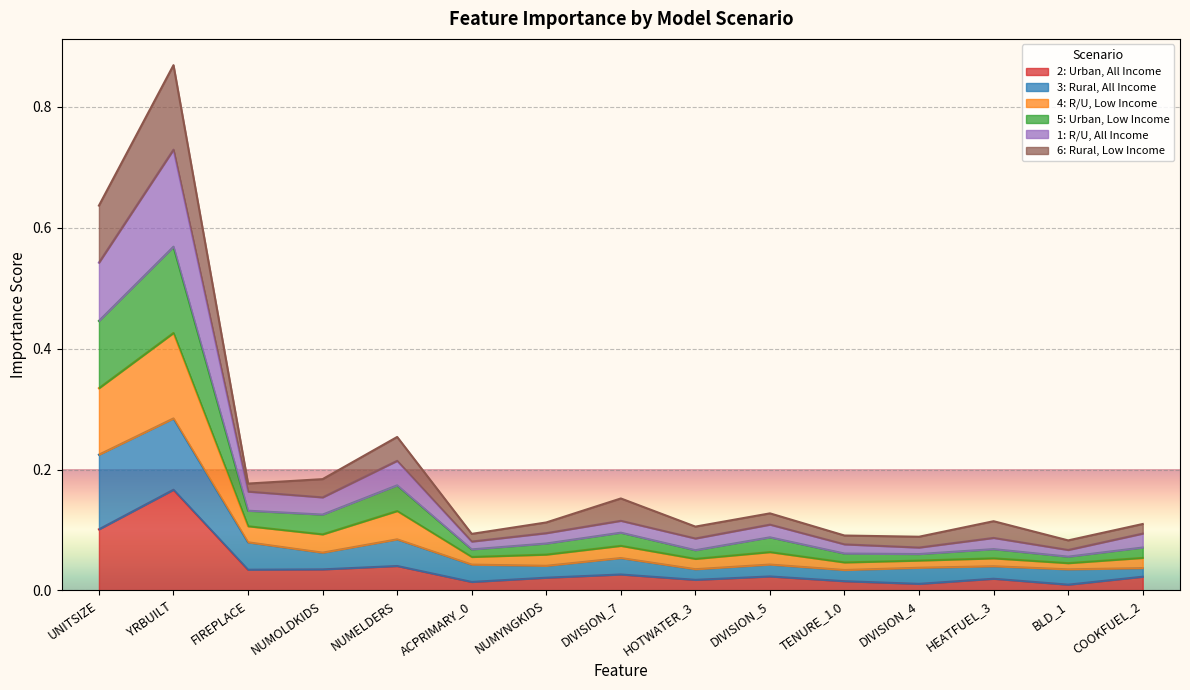

True or false: 1: R/U, All Income and 2: Urban, All Income intersect in this chart.

False